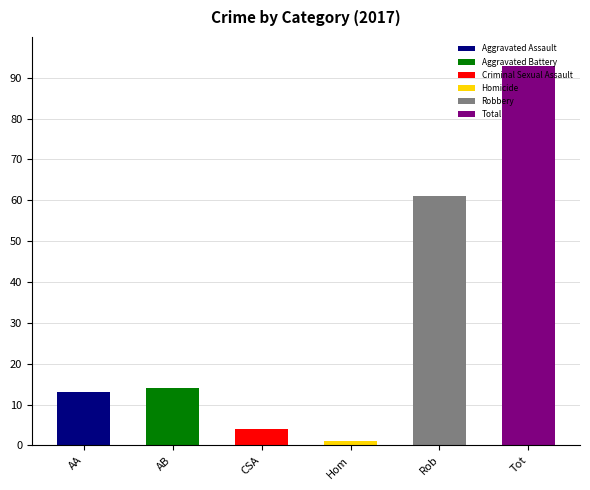

Which series has the largest range (max minus min)?

Total